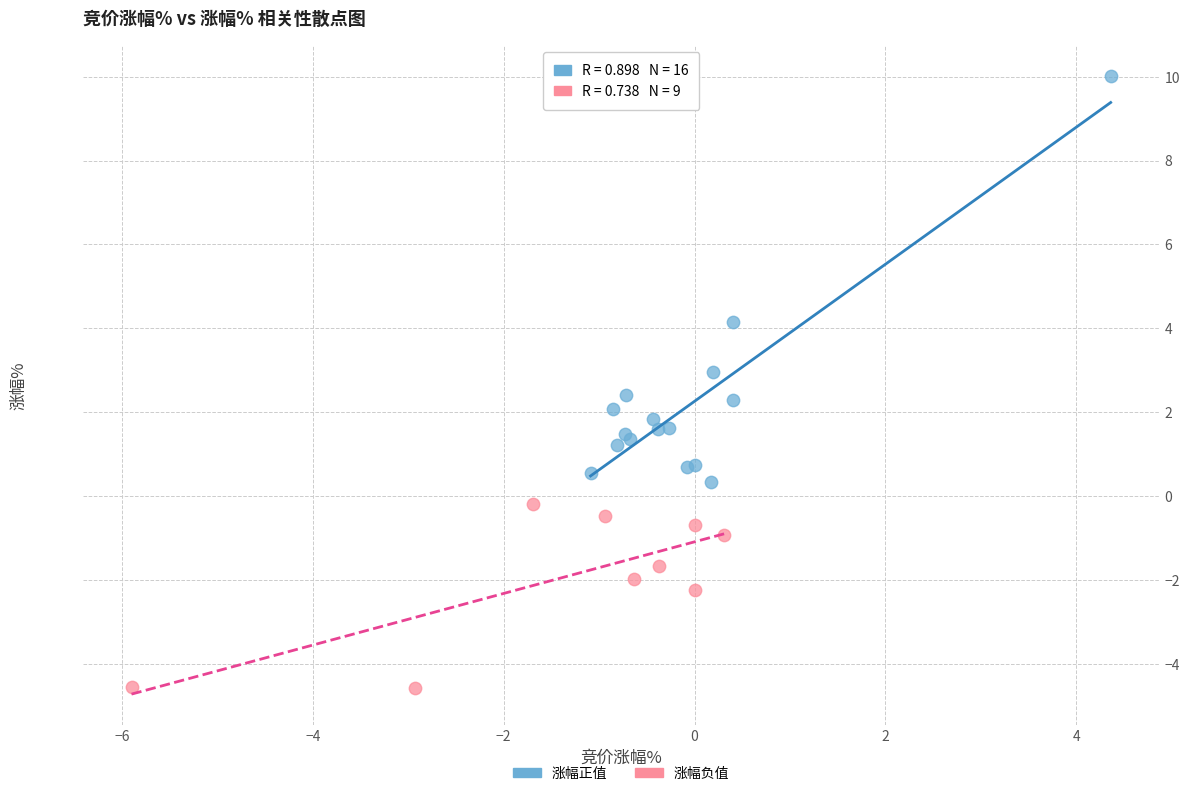

Which series has the largest Y range (max minus min)?

涨幅正值